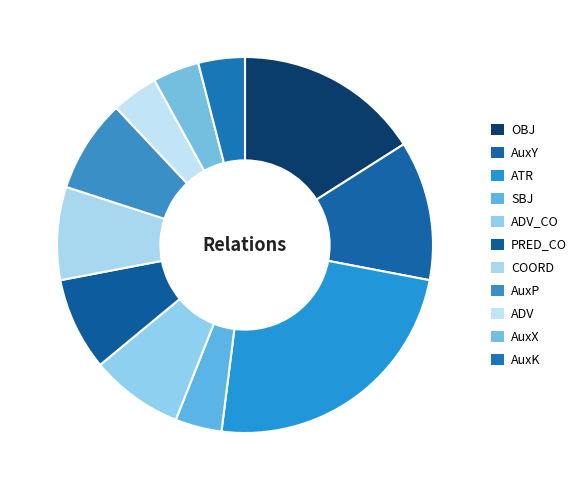

To the nearest percent, what is the average slice percentage?

9%